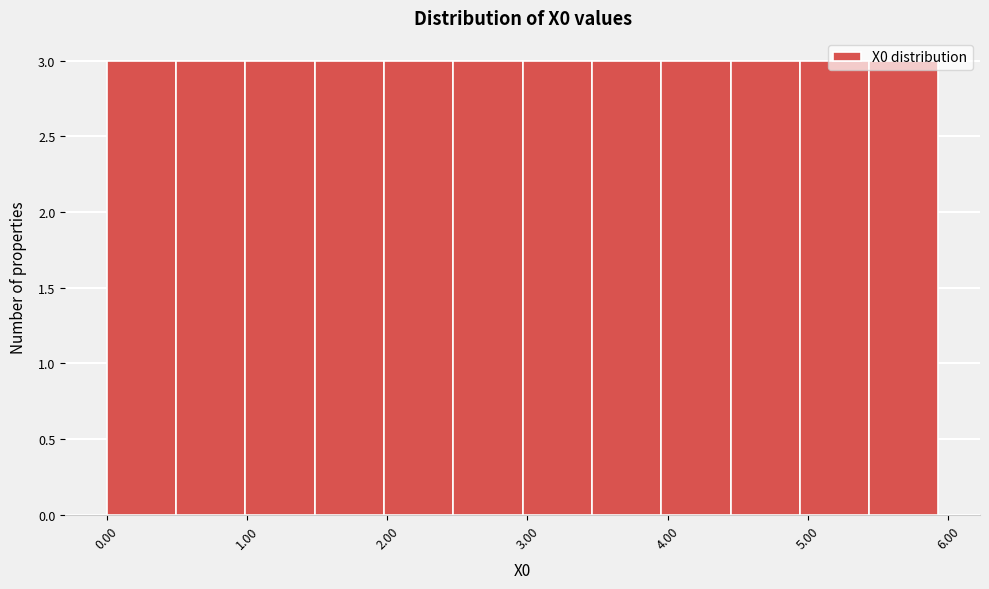

How tall is the bar that spans 4.9 to 5.4 on the x-axis? Neither the bar edges nor the heights are printed on the chart, so give them approximately, as read against the axes.

3